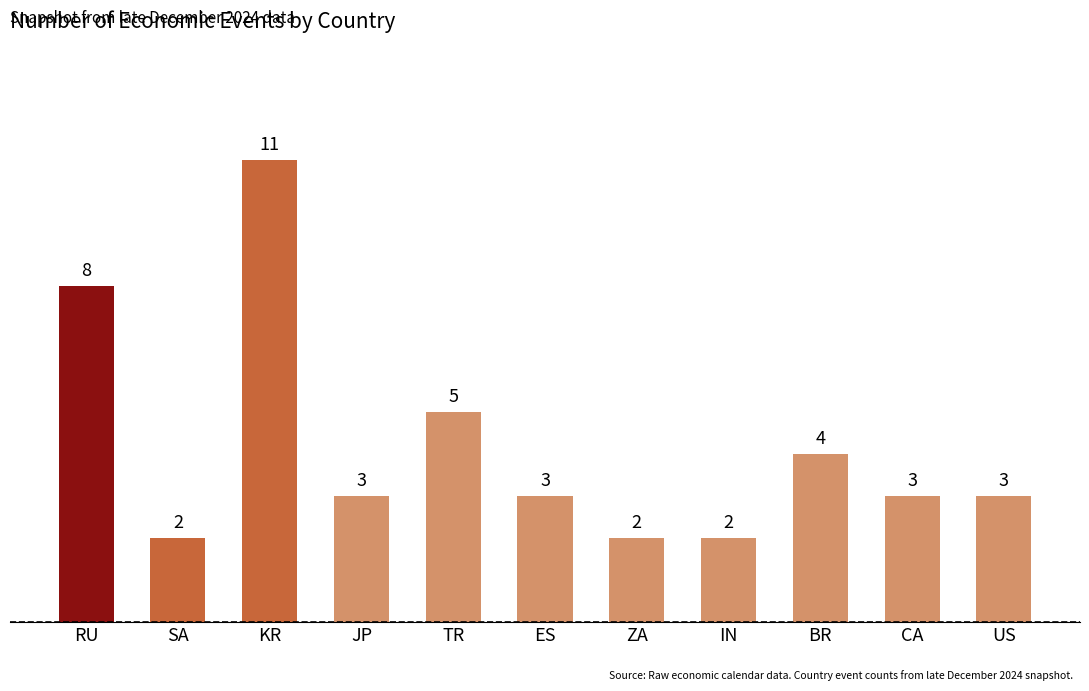

What is the minimum value shown in the chart?

2